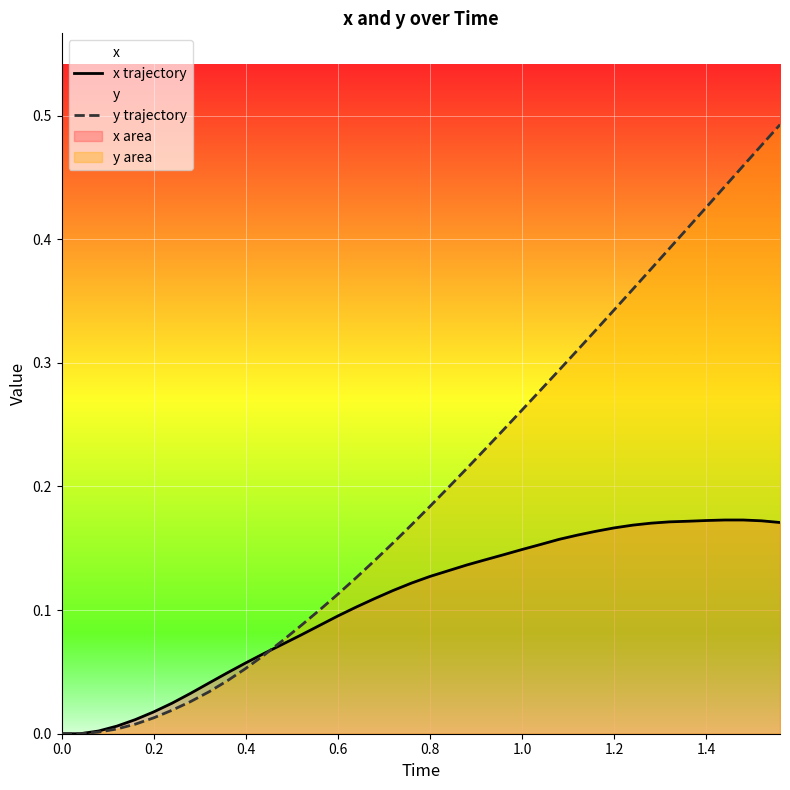

How many intersections are there between x trajectory and y trajectory?

1